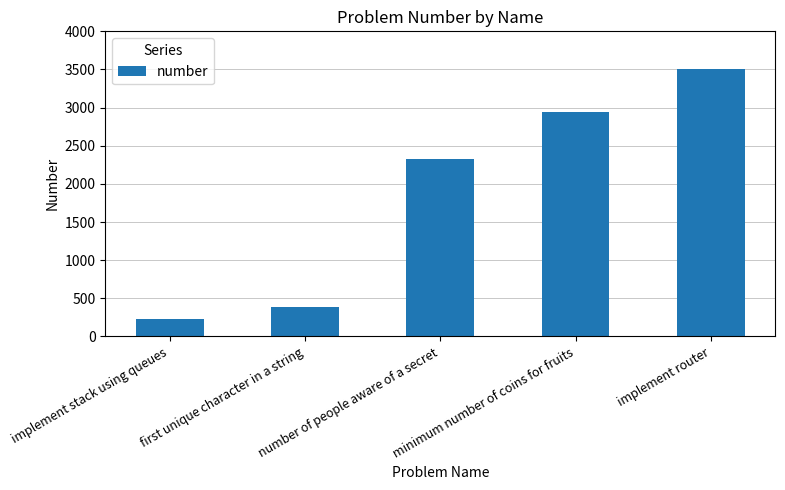

Rank the categories by value from lowest to highest.

implement stack using queues, first unique character in a string, number of people aware of a secret, minimum number of coins for fruits, implement router